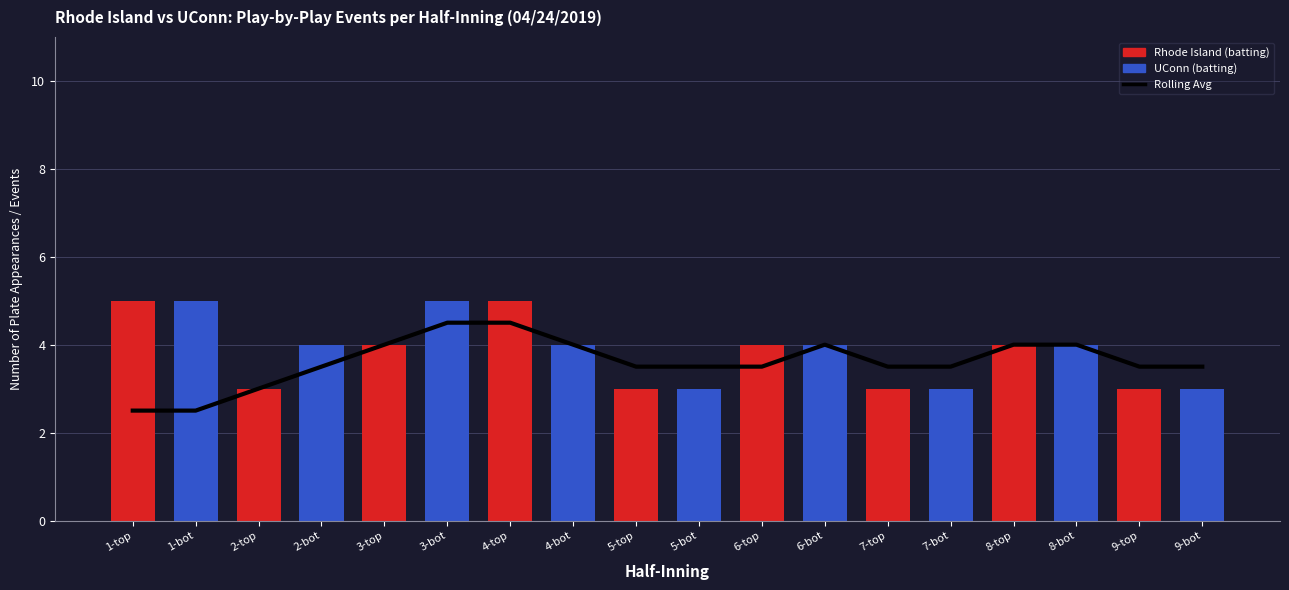

What is the sum of the UConn (batting) values at 8-bot and 7-top?

4.0